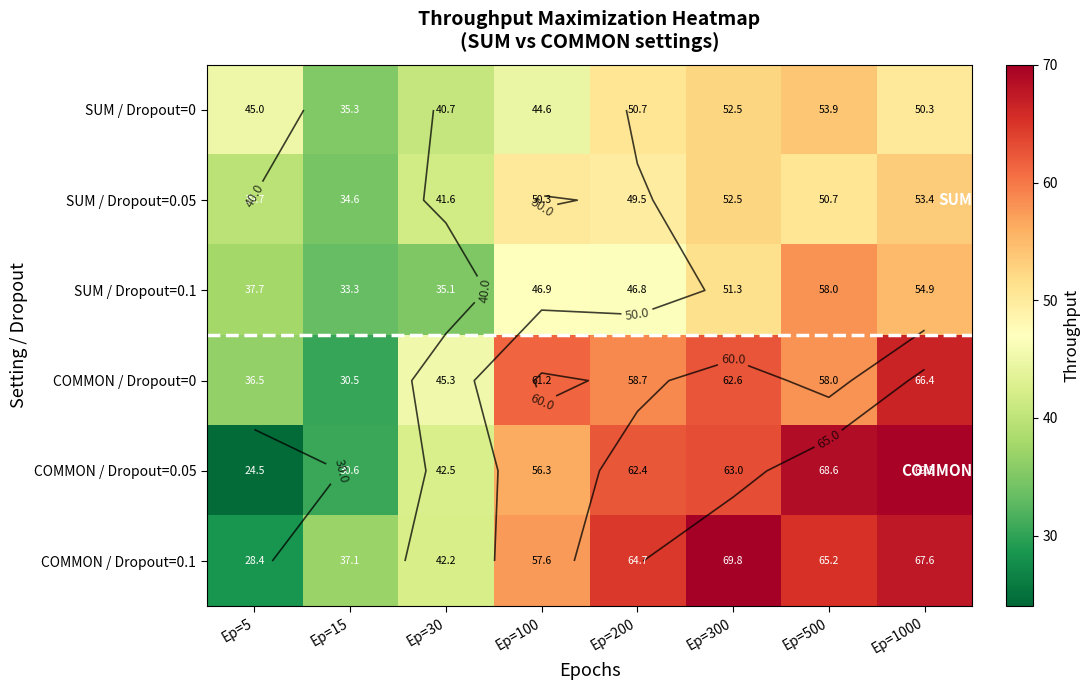

Rank the series at Ep=300 from lowest to highest value.

SUM / Dropout=0.1, SUM / Dropout=0.05, SUM / Dropout=0, COMMON / Dropout=0, COMMON / Dropout=0.05, COMMON / Dropout=0.1